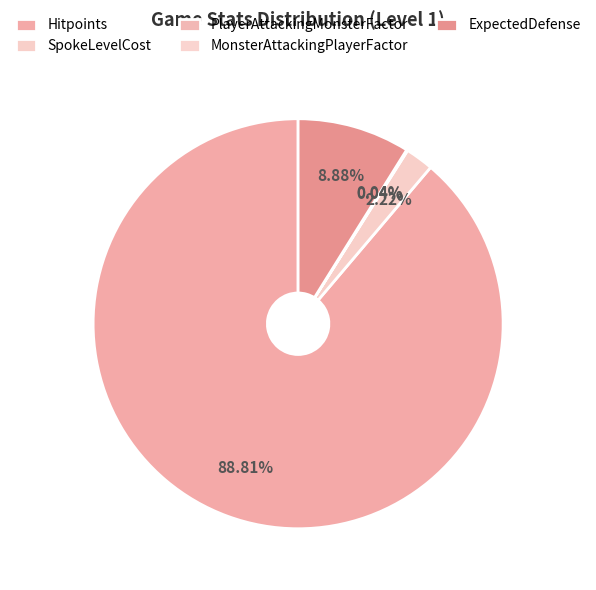

The SpokeLevelCost slice represents 0% of the pie. True or false?

True